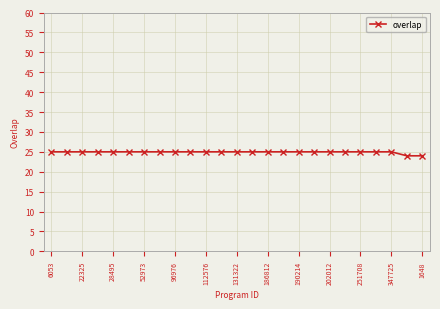

What is the value of the 18th point from the left?

25